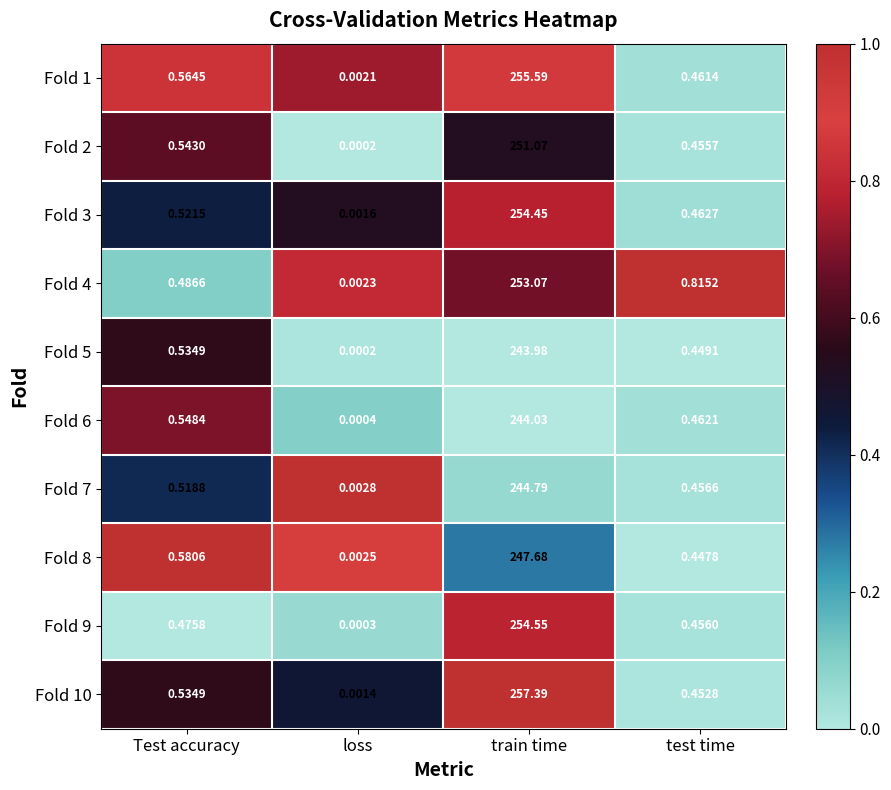

Rank the categories by Fold 6 value from highest to lowest.

train time, Test accuracy, test time, loss